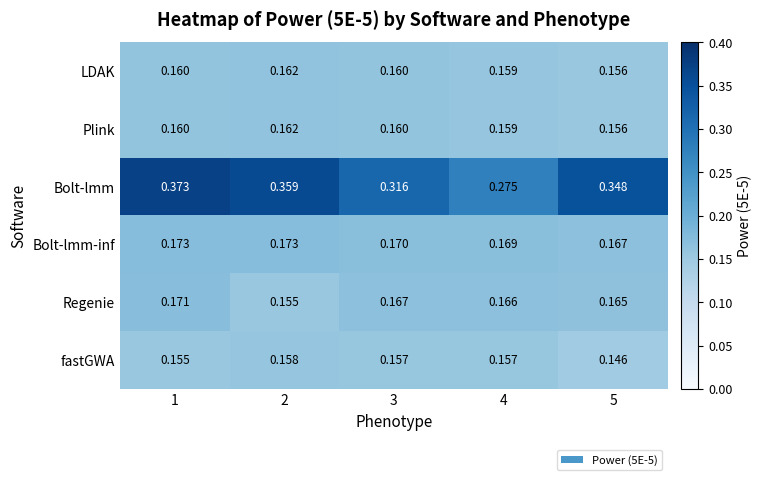

Which series changed the most between 1 and 2?

Regenie